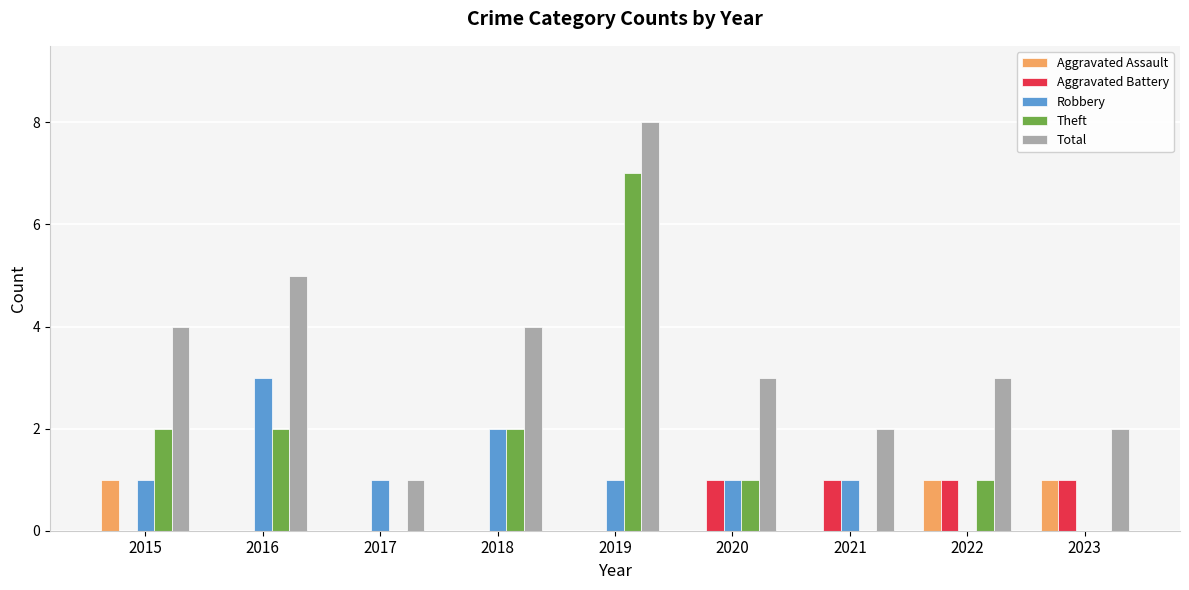

Reading left to right, transcribe all the data shown in this chart.

Aggravated Assault: 2015=1	2016=0	2017=0	2018=0	2019=0	2020=0	2021=0	2022=1	2023=1
Aggravated Battery: 2015=0	2016=0	2017=0	2018=0	2019=0	2020=1	2021=1	2022=1	2023=1
Robbery: 2015=1	2016=3	2017=1	2018=2	2019=1	2020=1	2021=1	2022=0	2023=0
Theft: 2015=2	2016=2	2017=0	2018=2	2019=7	2020=1	2021=0	2022=1	2023=0
Total: 2015=4	2016=5	2017=1	2018=4	2019=8	2020=3	2021=2	2022=3	2023=2